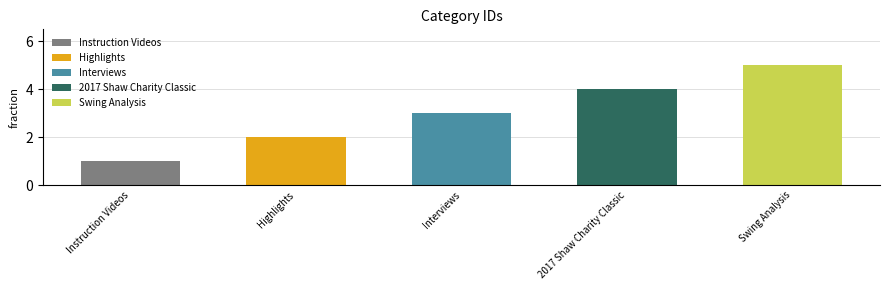

Between 2017 Shaw Charity Classic and Swing Analysis, which is larger?

Swing Analysis